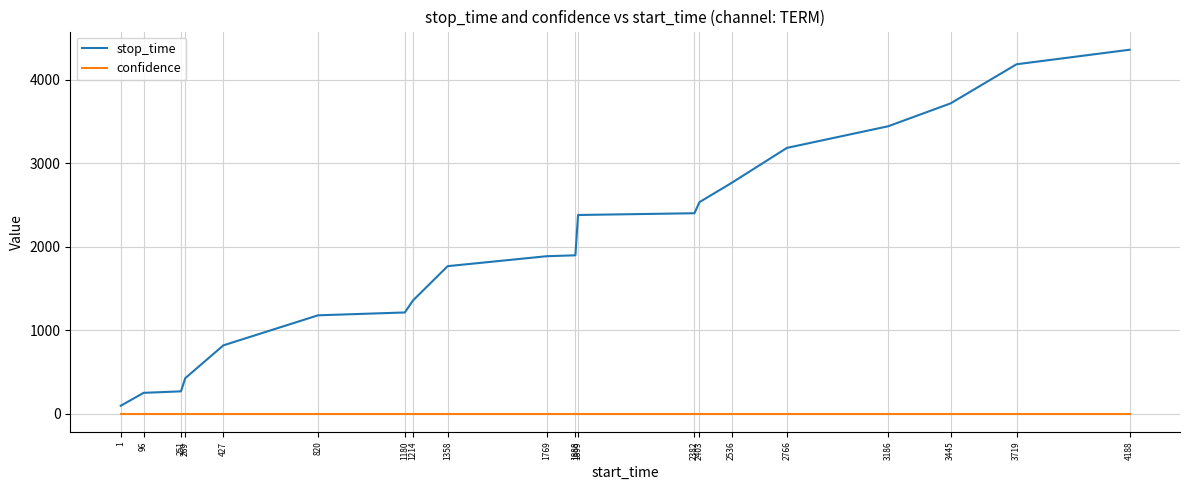

At which category is the sum across all series the highest?

4188